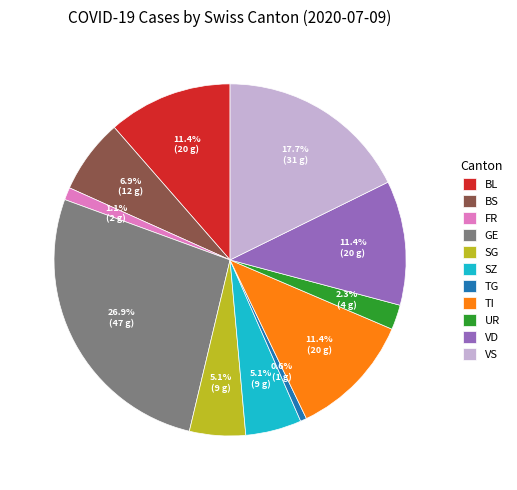

Is the sum of UR and SG greater than half?

No